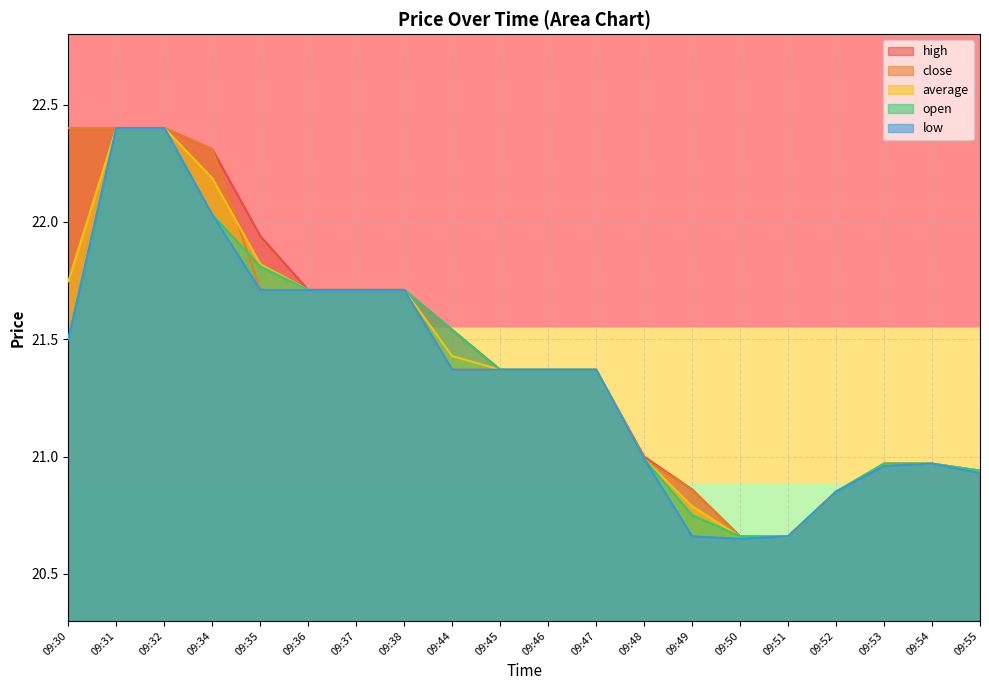

True or false: high has more than 0 interior local peaks.

False